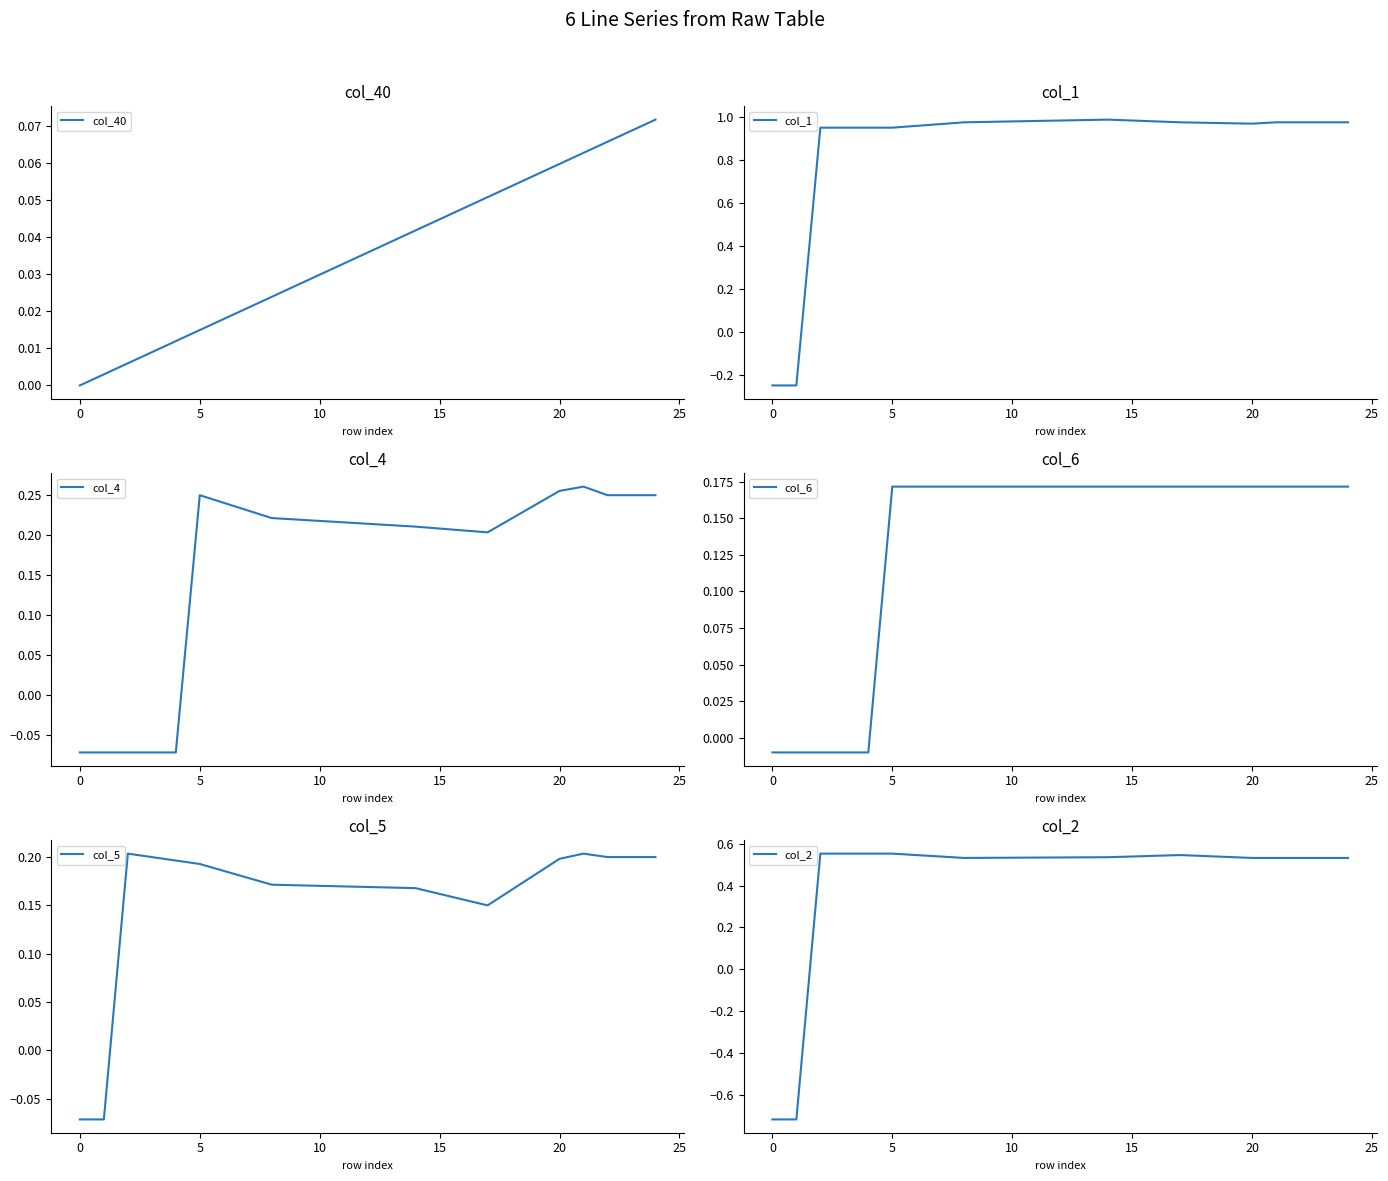

Is it true that col_40 equals 0.1 at 23?

True